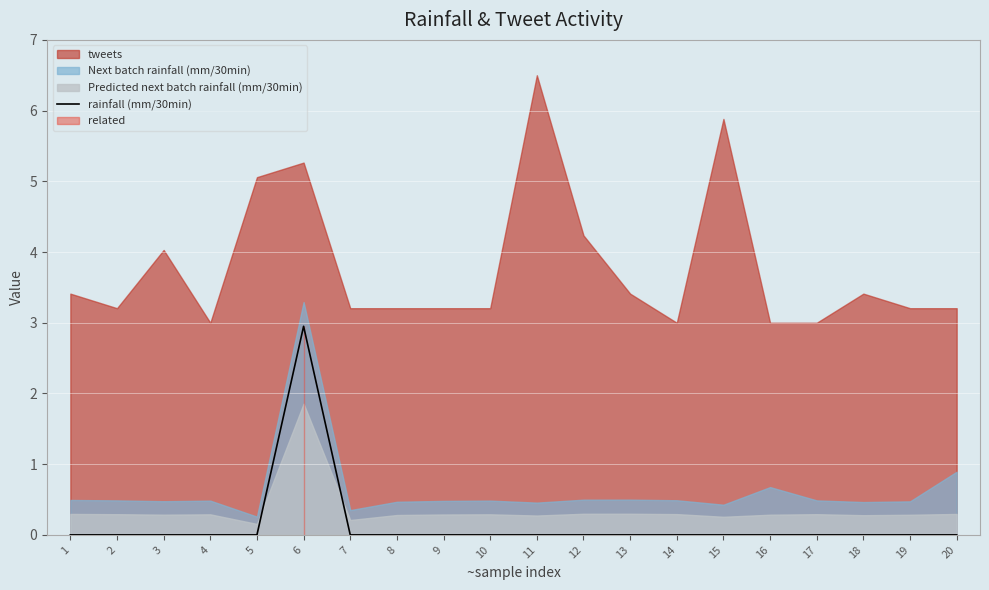

Count the number of categories in the chart.

20